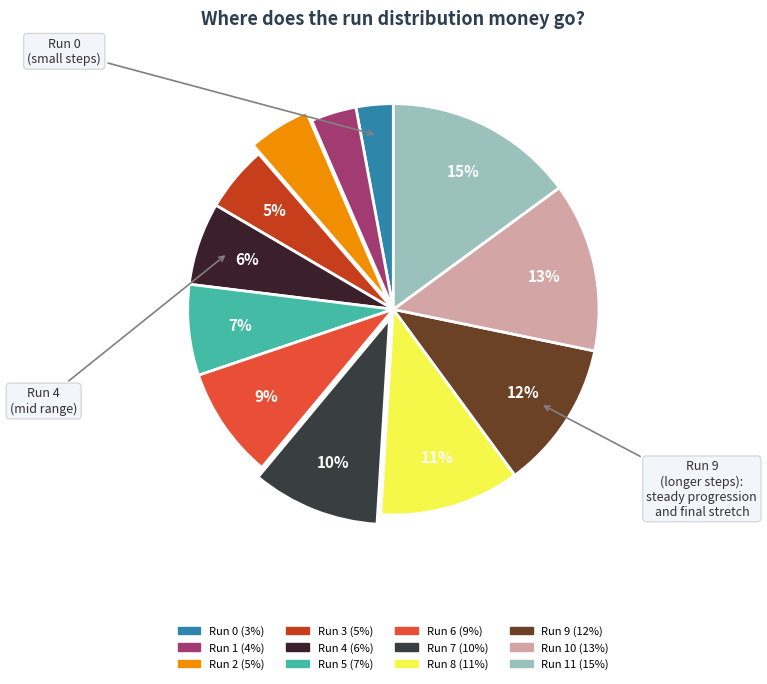

Rank the categories by value from lowest to highest.

Run 0, Run 1, Run 2, Run 3, Run 4, Run 5, Run 6, Run 7, Run 8, Run 9, Run 10, Run 11